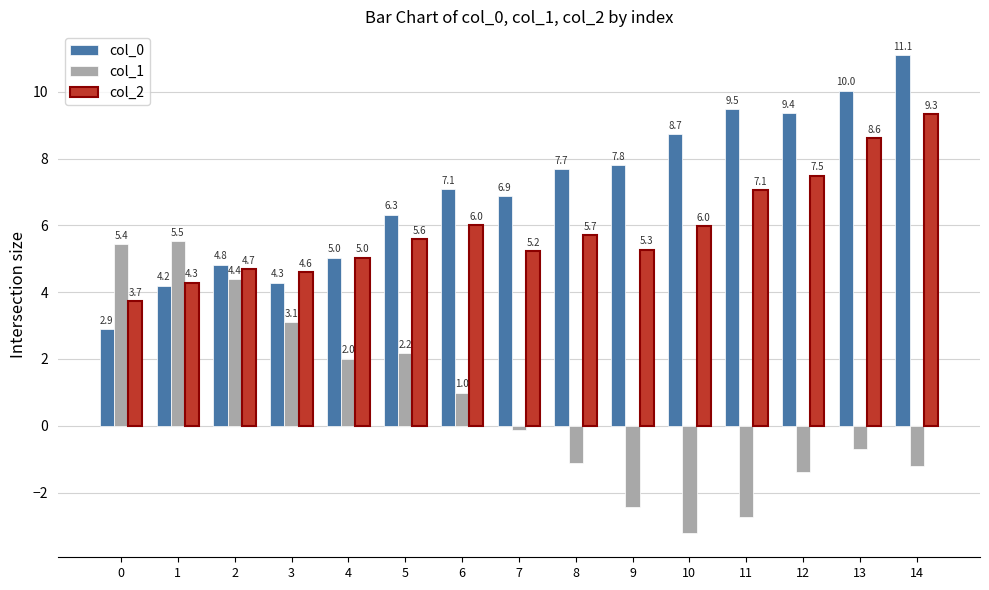

Rank the series at 9 from lowest to highest value.

col_1, col_2, col_0